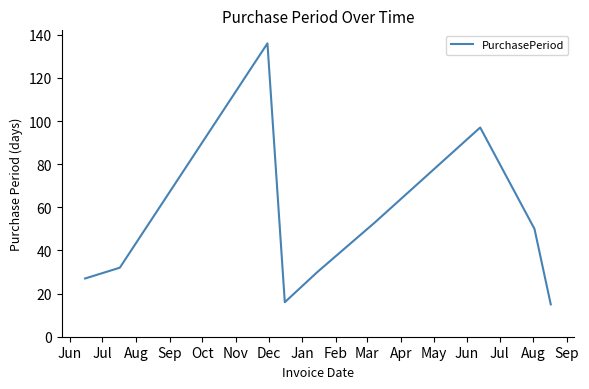

What is the minimum value shown in the chart?

15